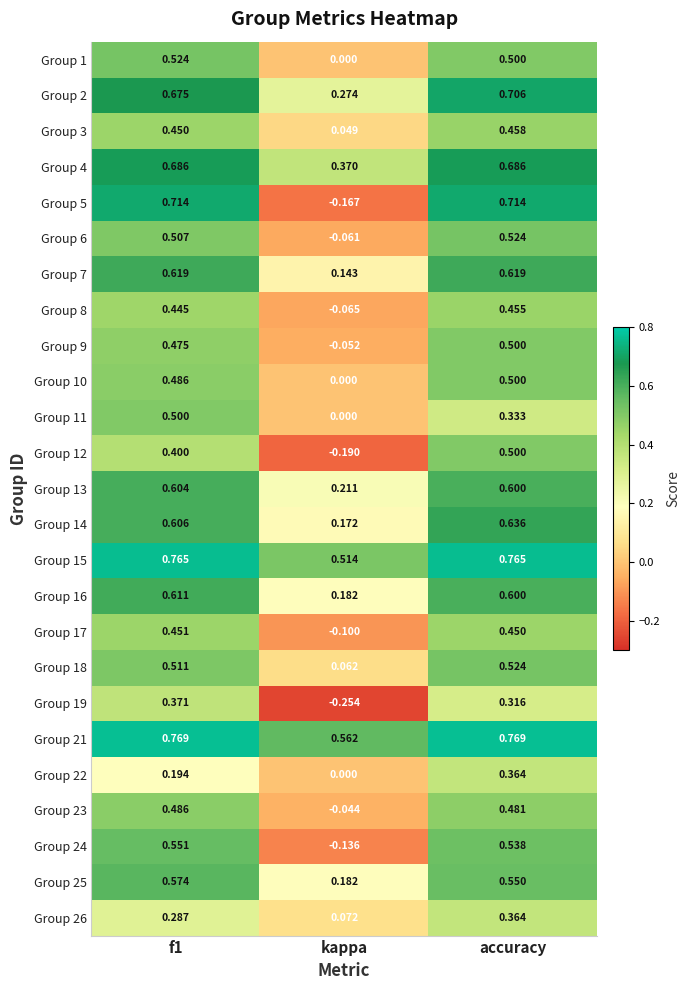

Which category has the lowest value across all series?

kappa